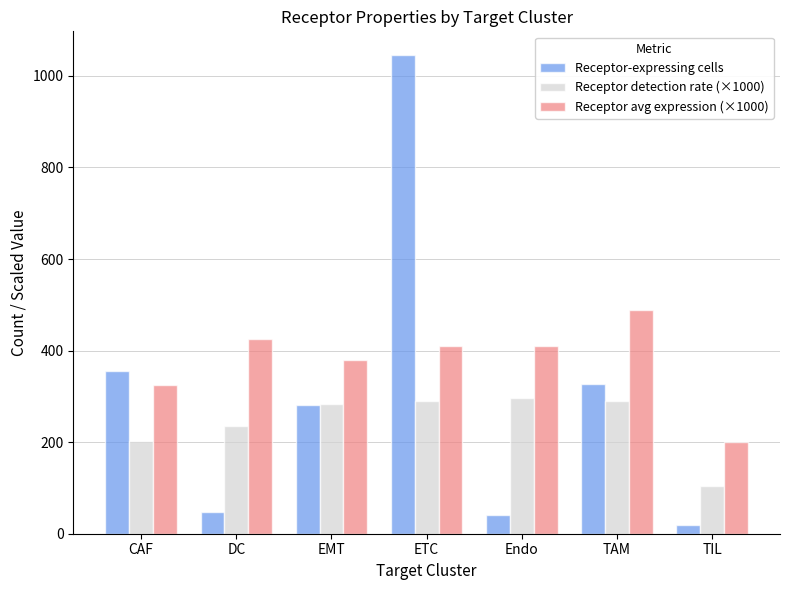

Is the value of Receptor avg expression (×1000) at Endo greater than the value of Receptor detection rate (×1000) at ETC?

Yes